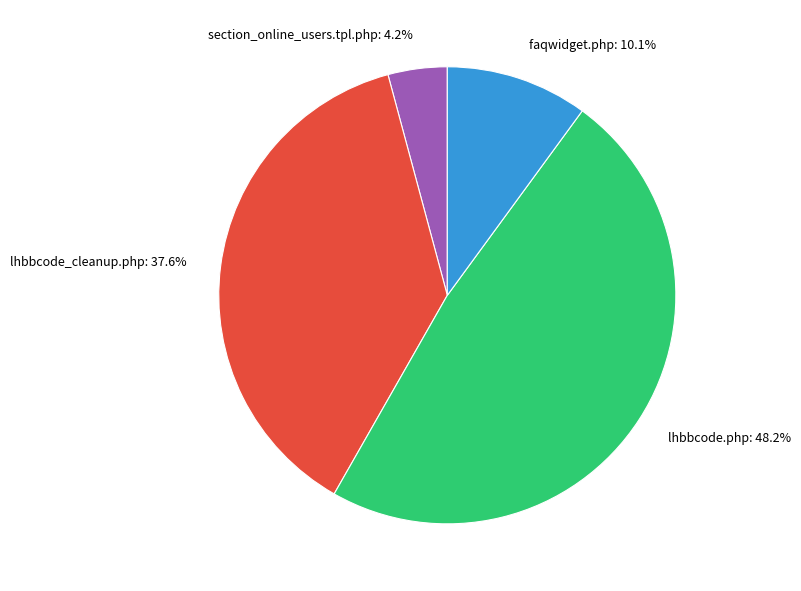

How many segments does this pie chart have?

4